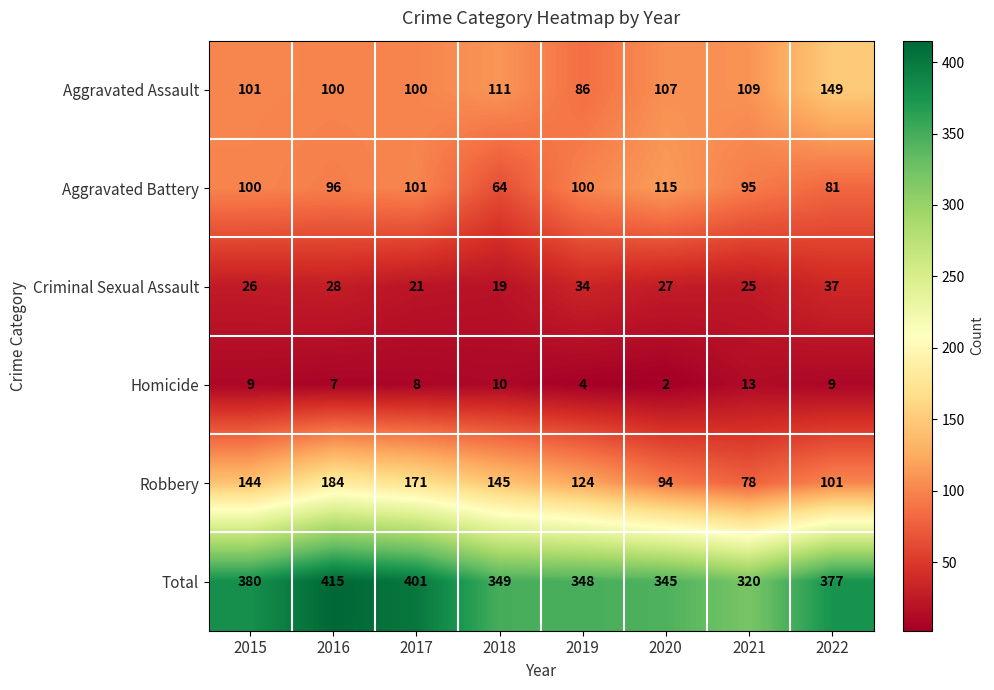

List the labels in order of Total value, smallest first.

2021, 2020, 2019, 2018, 2022, 2015, 2017, 2016